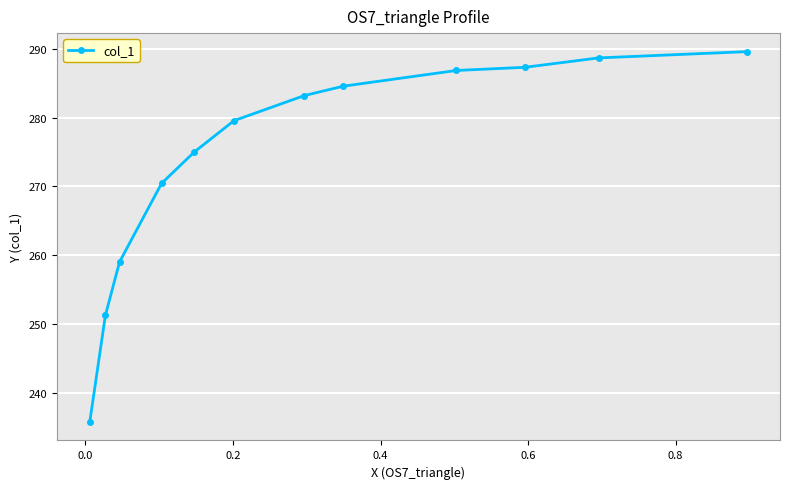

True or false: the data has more than 2 interior local peaks.

False